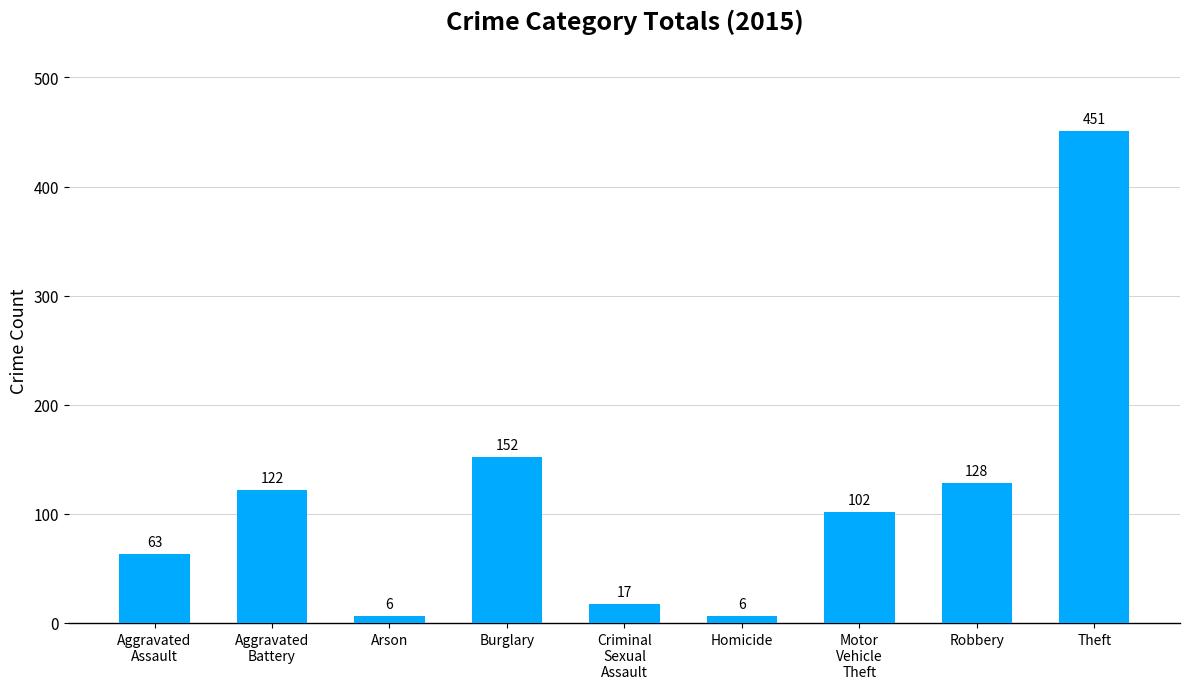

What is the value of the 7th bar from the left?

102